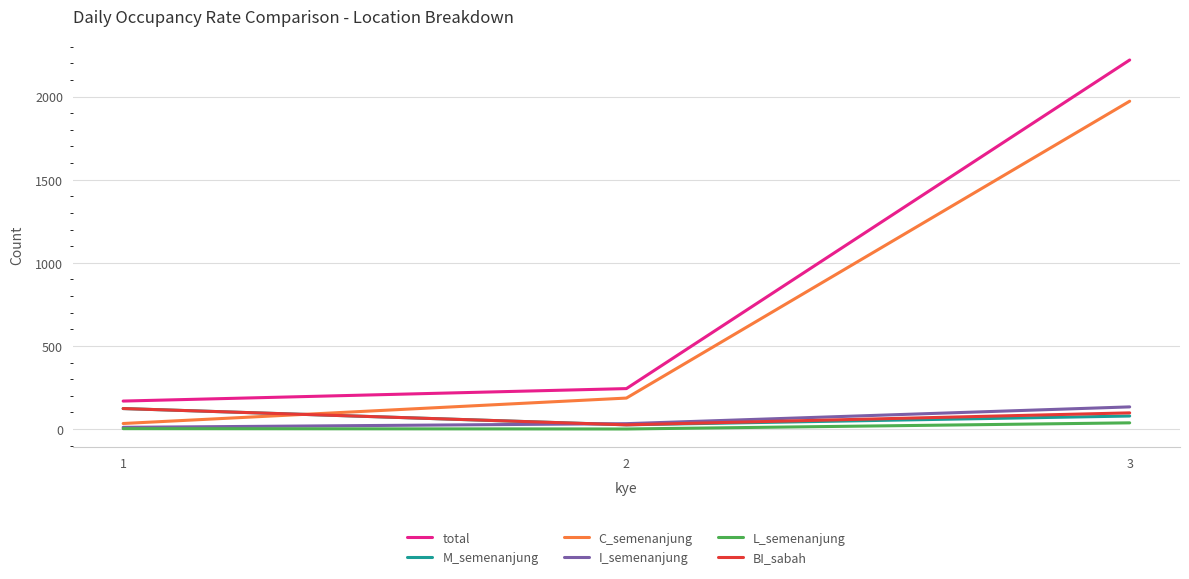

What is the difference between the highest and lowest values at 3?

2183